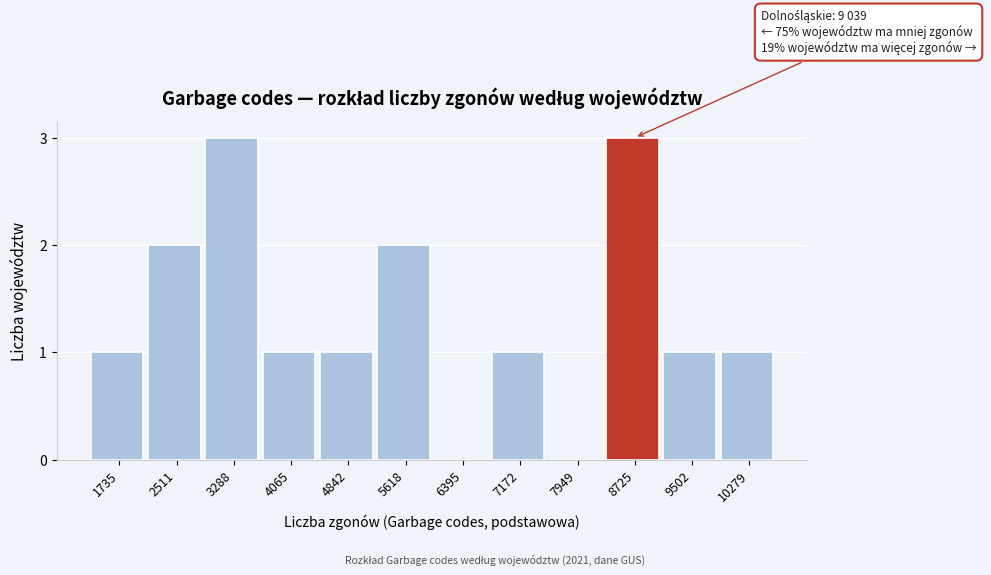

Reading right to left, what are all the values shown in this chart?

10279=1	9502=1	8725=3	7949=0	7172=1	6395=0	5618=2	4842=1	4065=1	3288=3	2511=2	1735=1